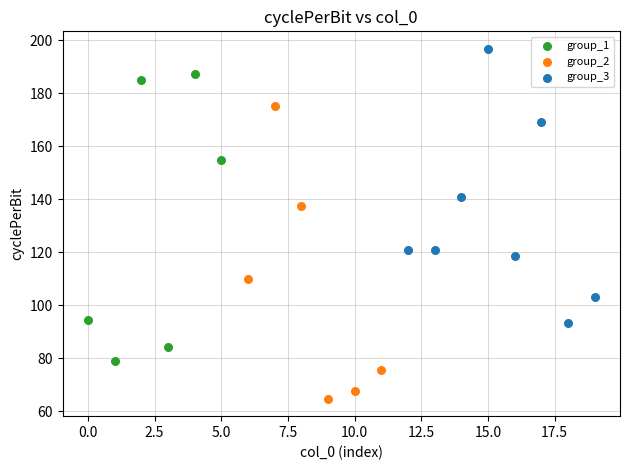

Which series contains the lowest Y value?

group_2